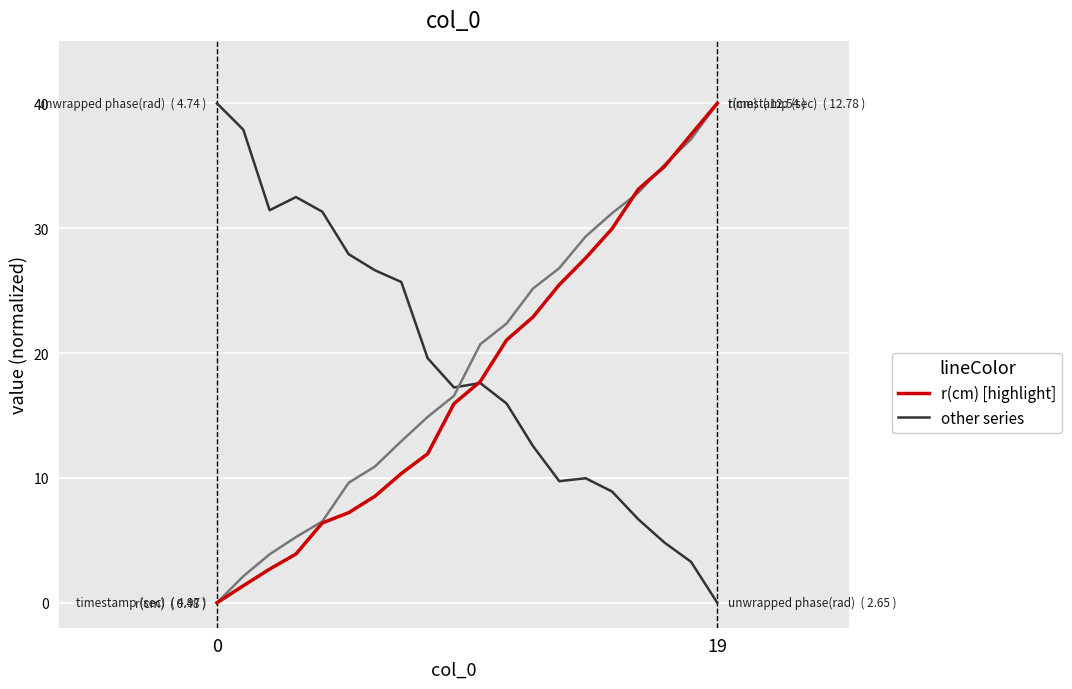

What is the maximum value shown in the chart?

40.0